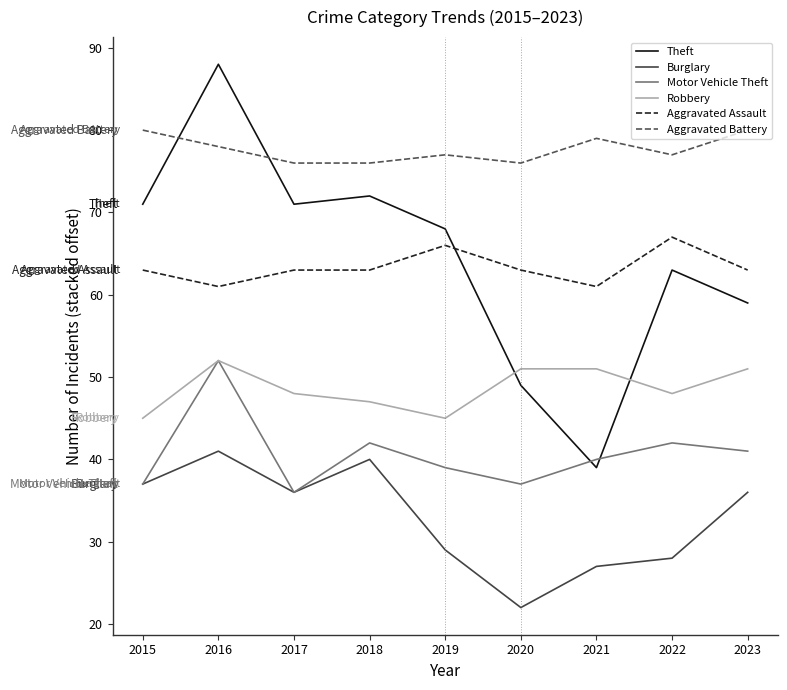

True or false: Burglary and Aggravated Assault cross at least once.

False